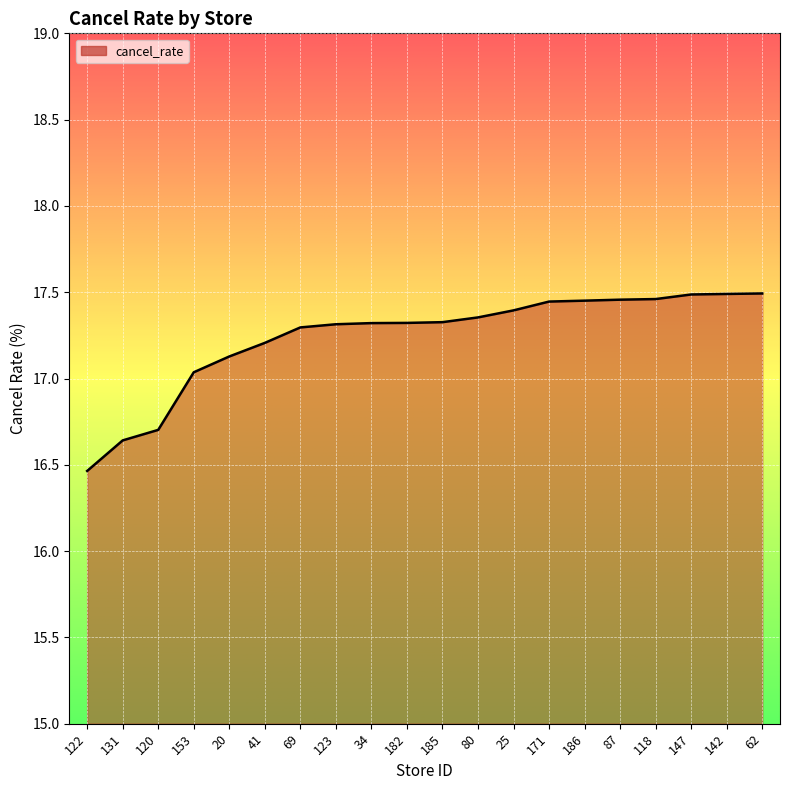

Count the number of data series in this chart.

1